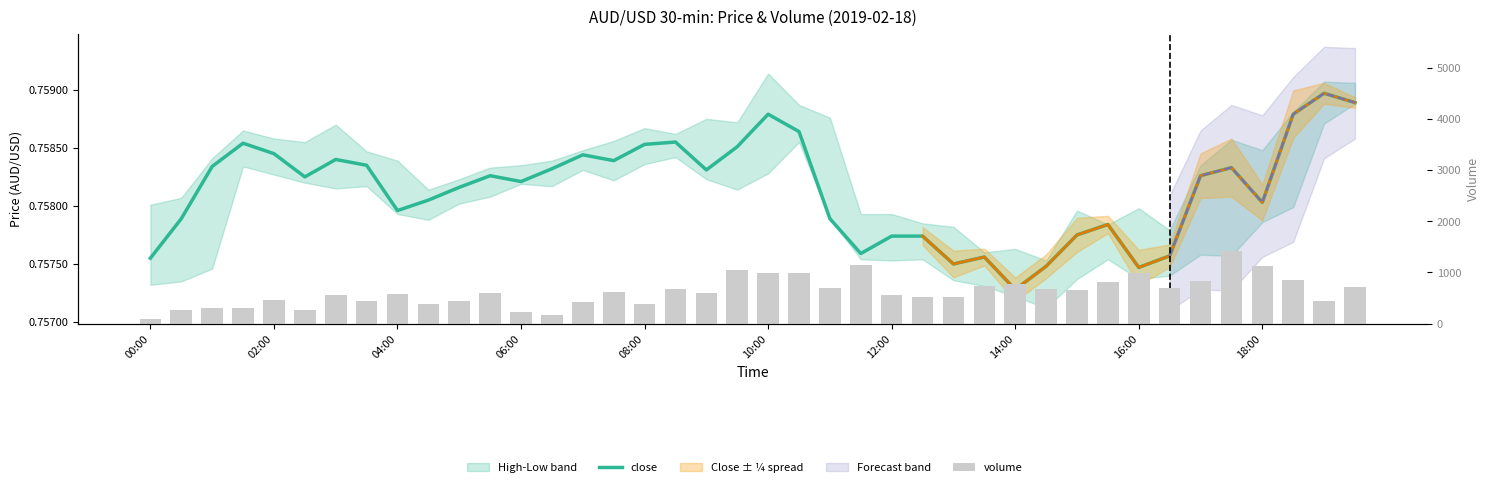

What is the value of the volume bar at the 19th from the left?

600.0